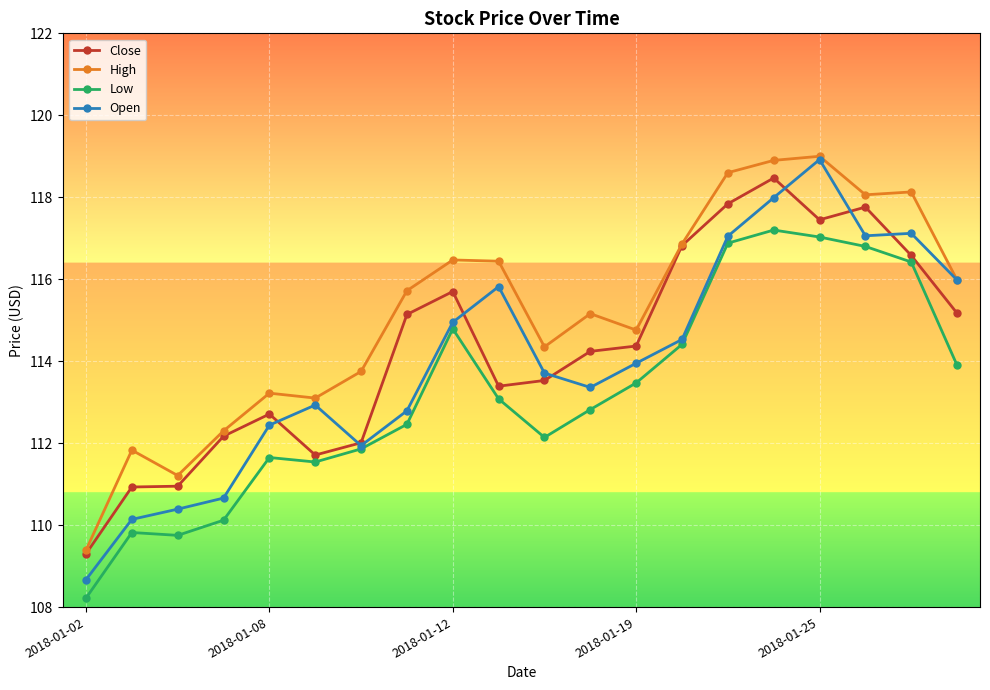

Which series has the widest spread of values?

Open